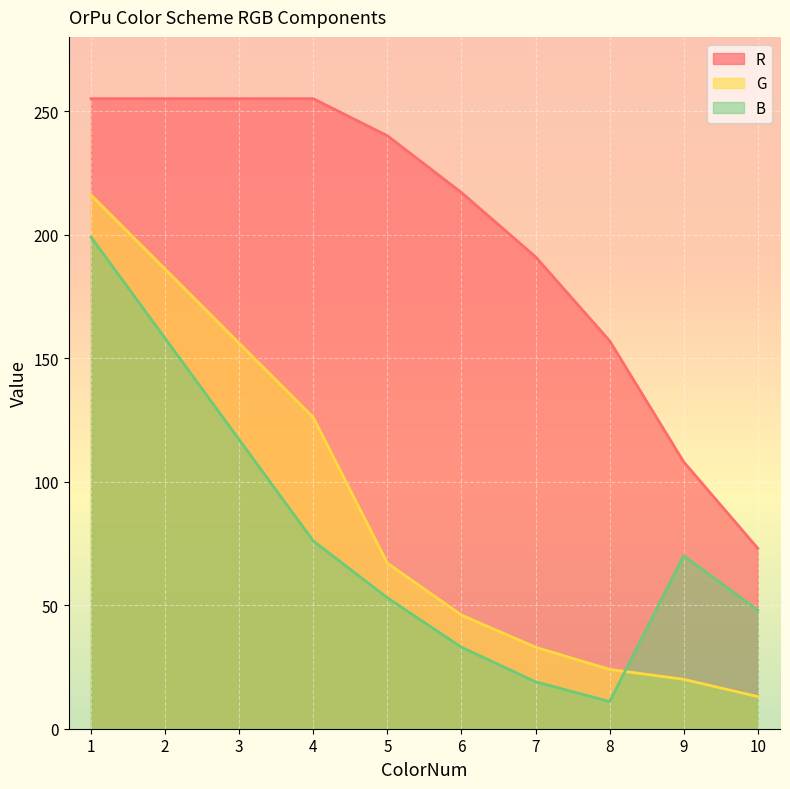

How many data points does each series have?

10